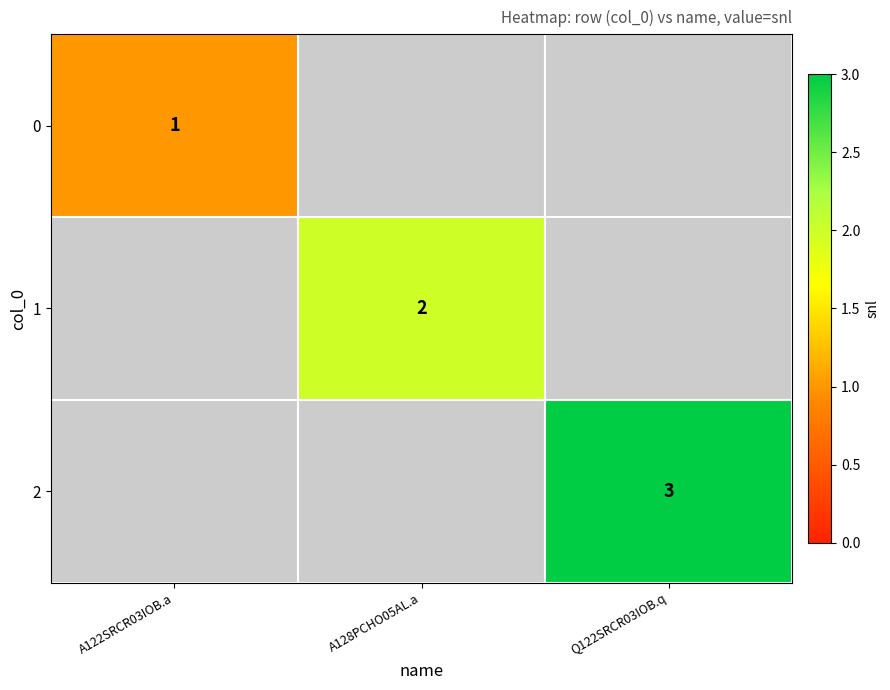

The value of 1 at A128PCHO05AL.a is 3. True or false?

False